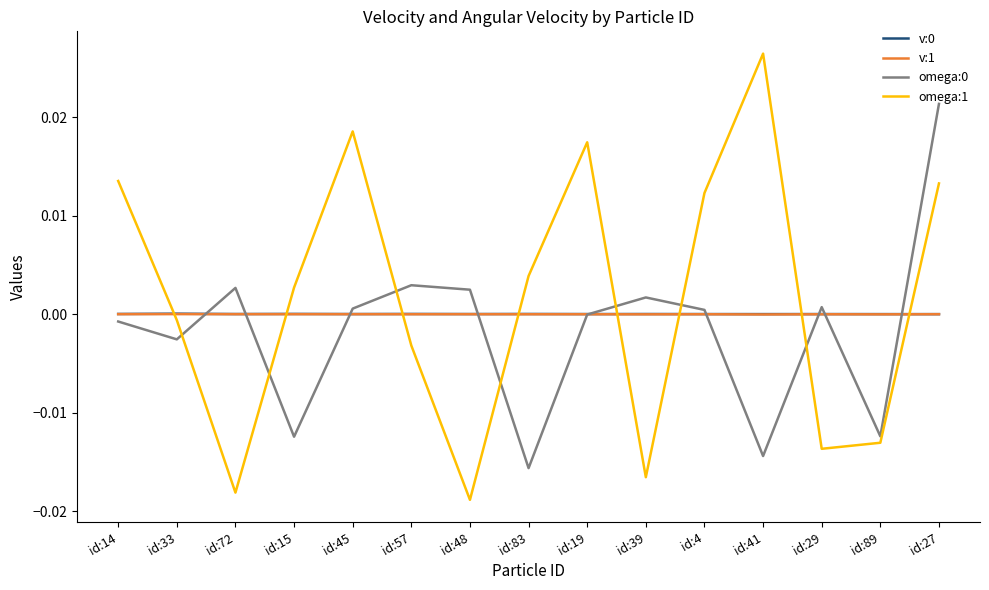

At which category is the sum across all series the highest?

id:27